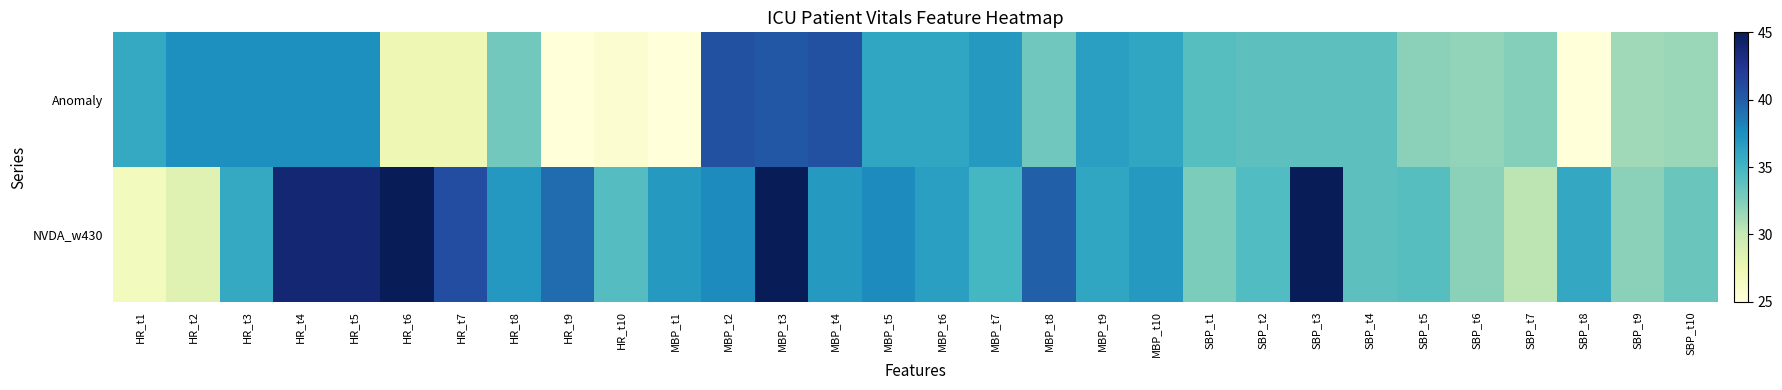

At which category is the sum across all series the highest?

MBP_t3